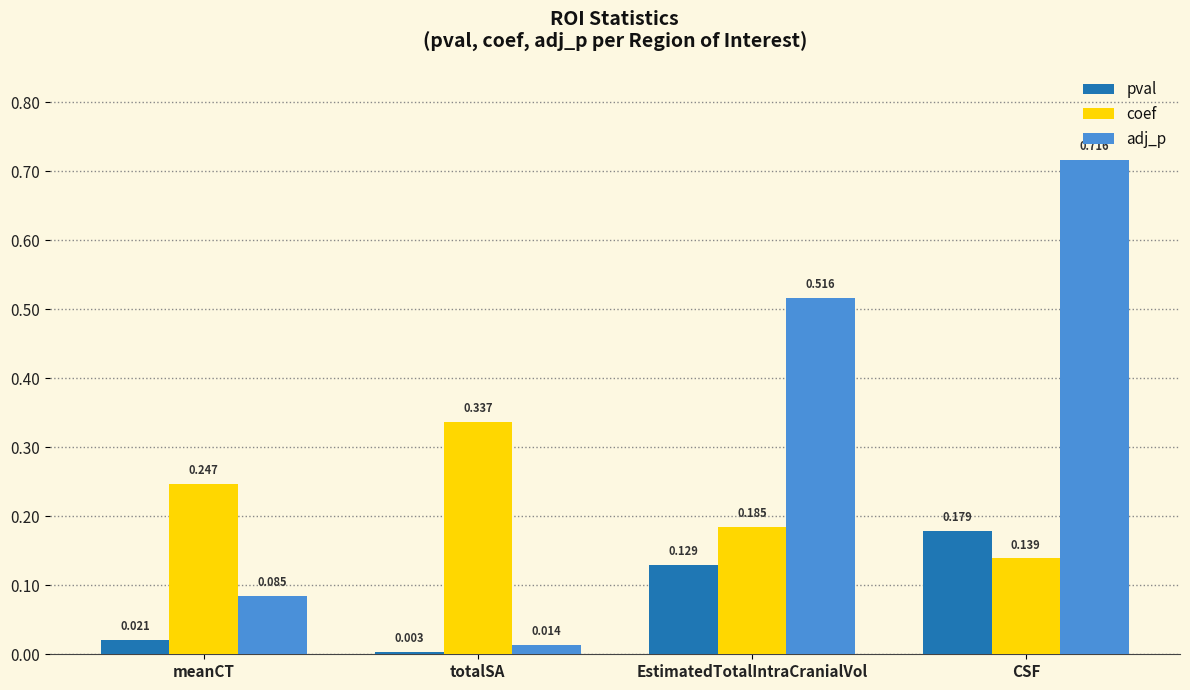

Which label corresponds to the smallest value in the chart?

totalSA